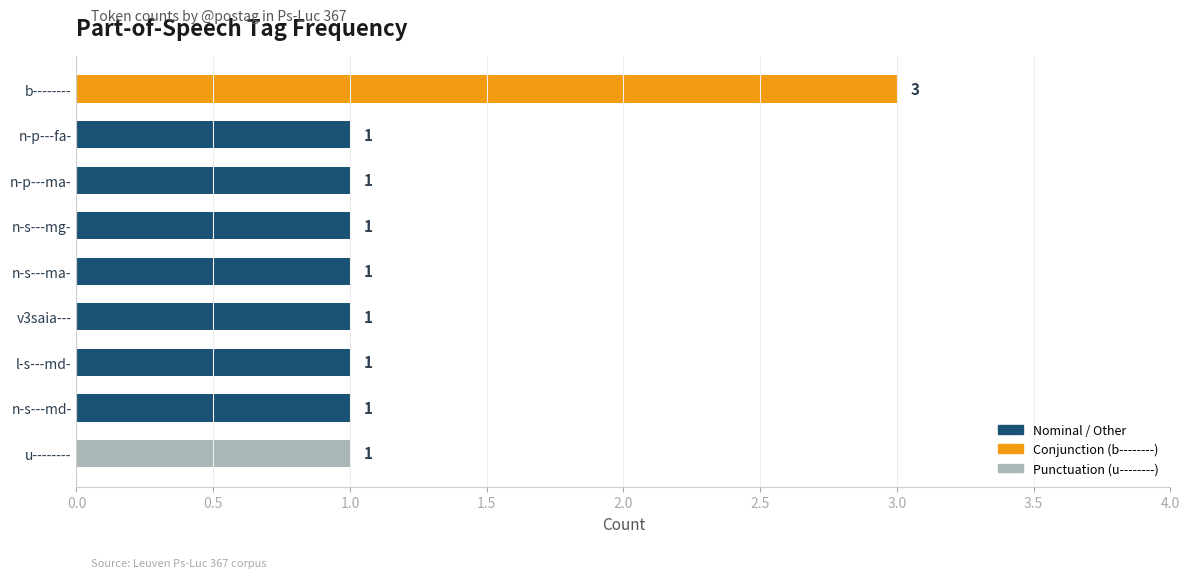

The chart shows a value of 1 at n-s---md-. True or false?

True